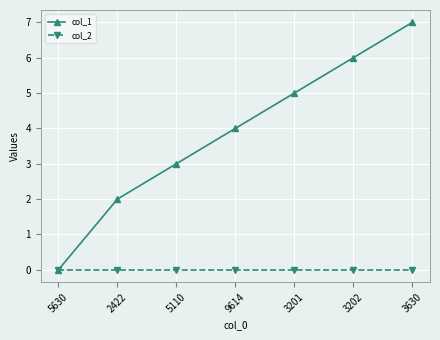

What is the difference between the maximum and minimum values in the col_1 series?

7